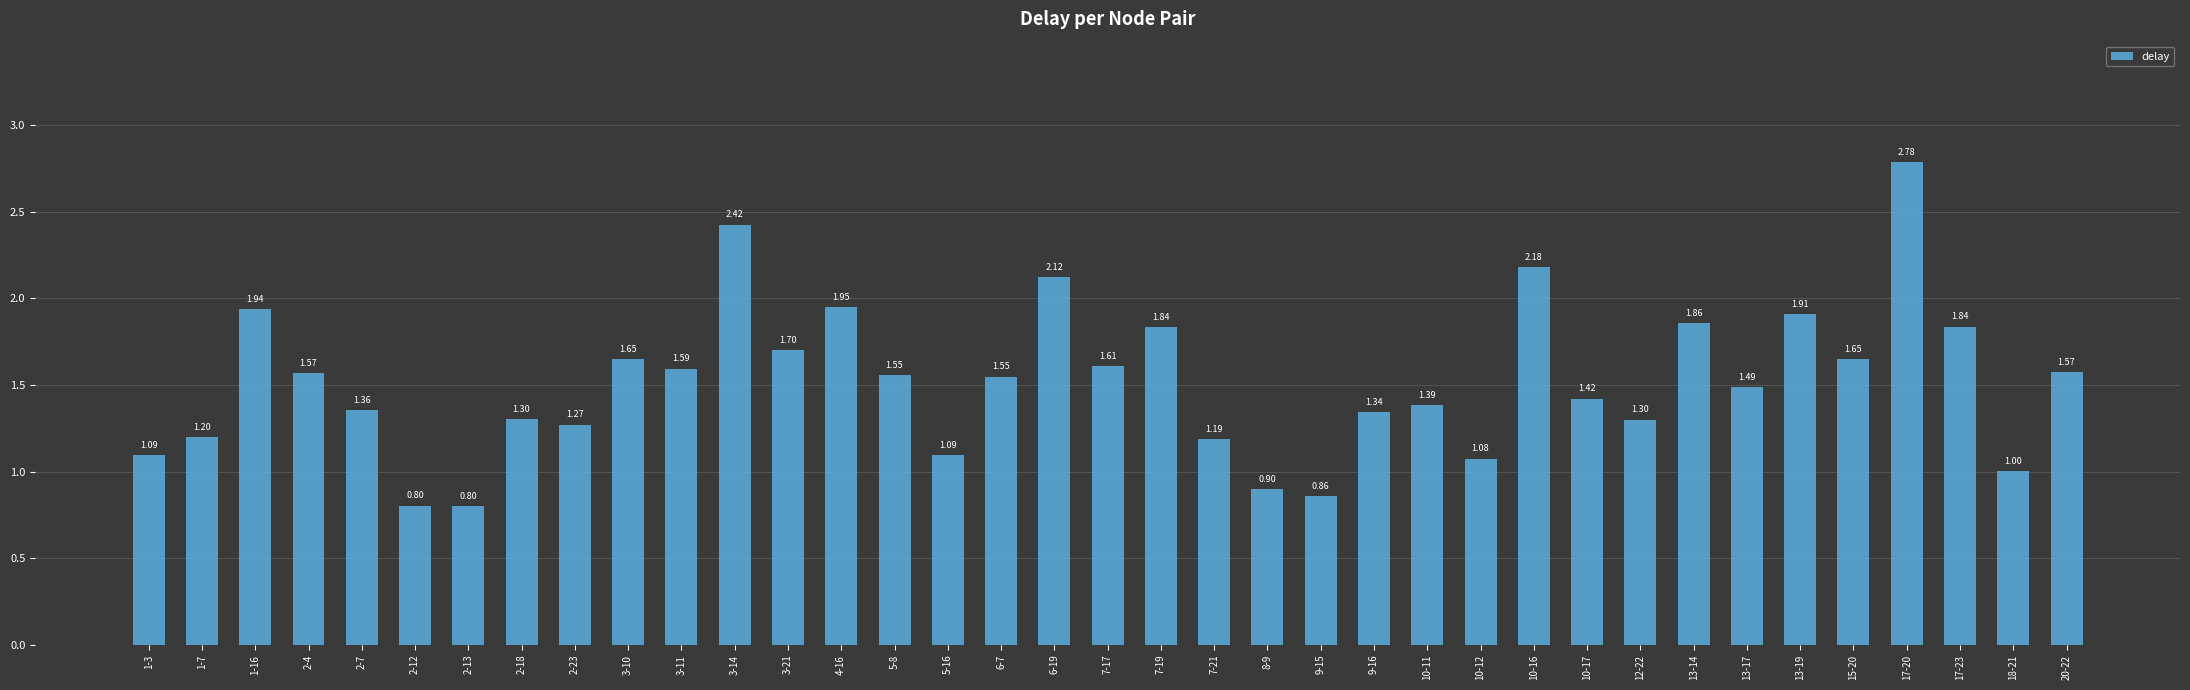

What is the sum of all values?

56.2